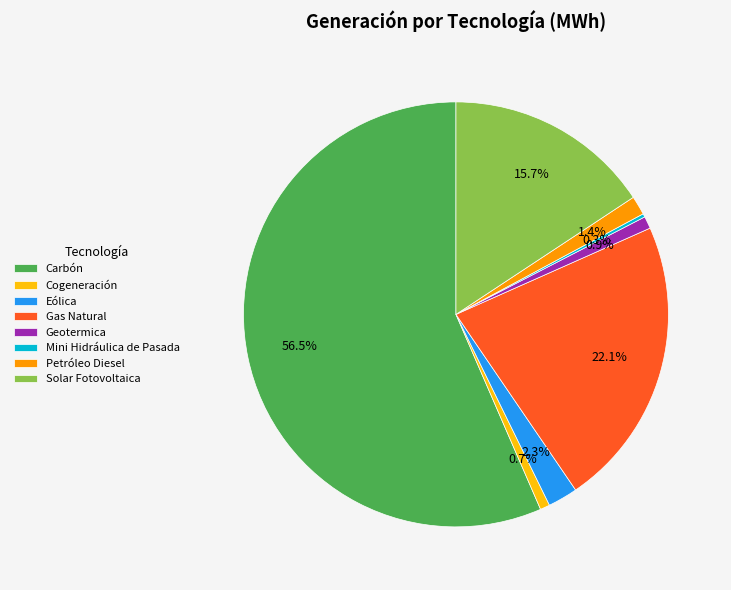

Which category has the biggest portion of the pie?

Carbón